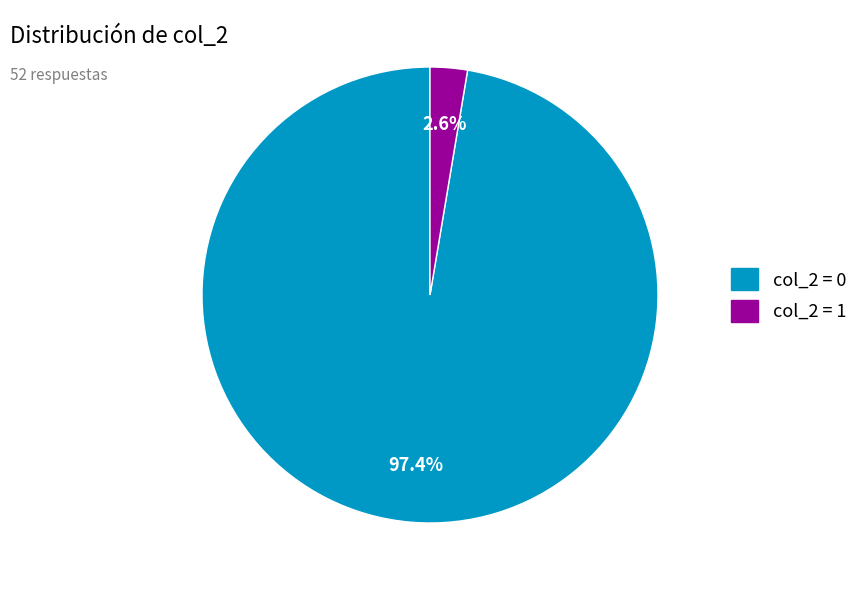

Is there a majority slice in this chart?

Yes